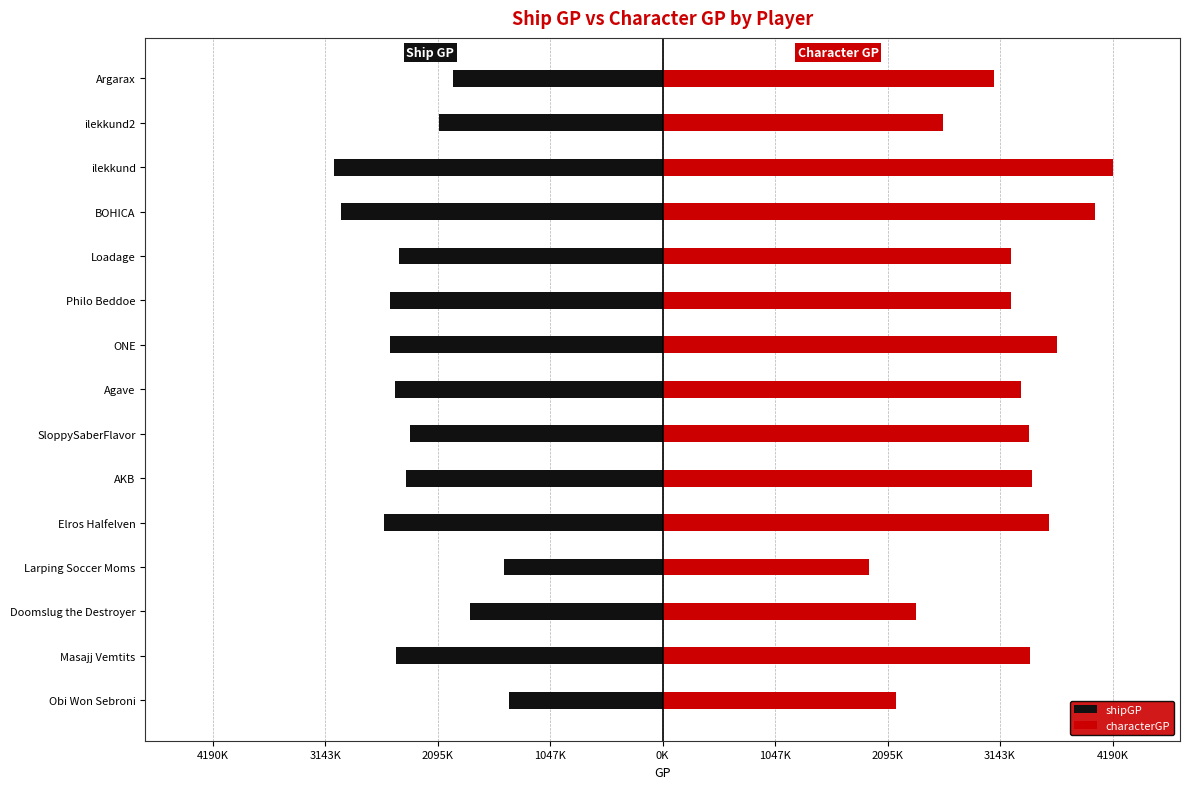

What are all the series names shown in the legend?

shipGP, characterGP